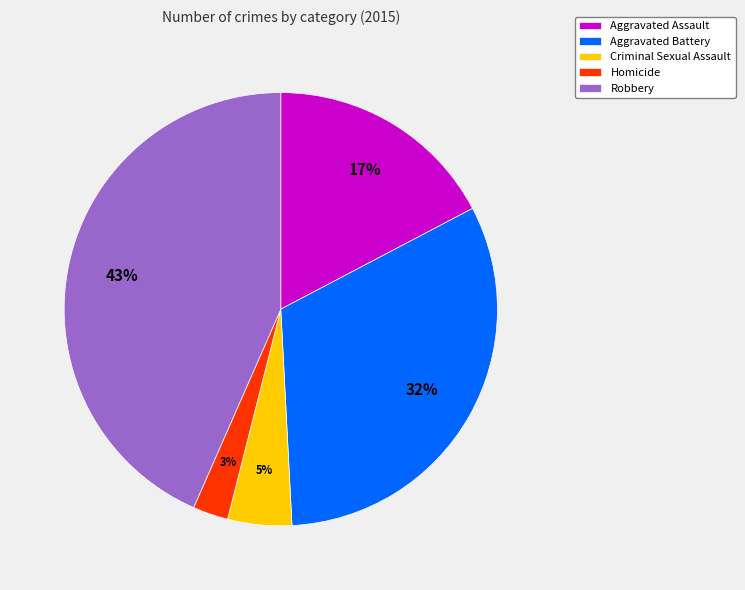

Combined, do Criminal Sexual Assault and Homicide account for over 50%?

No